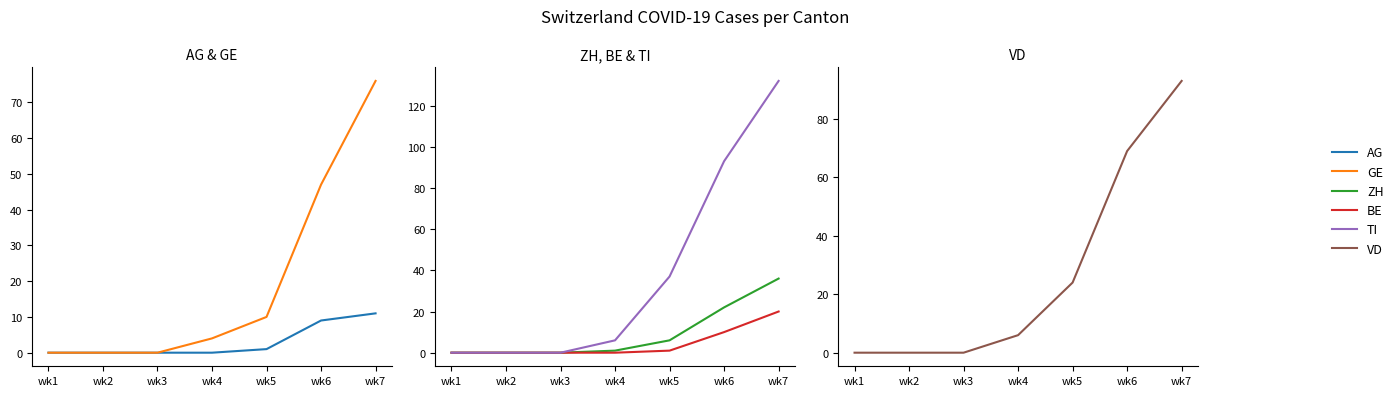

How many lines are shown in the chart?

6